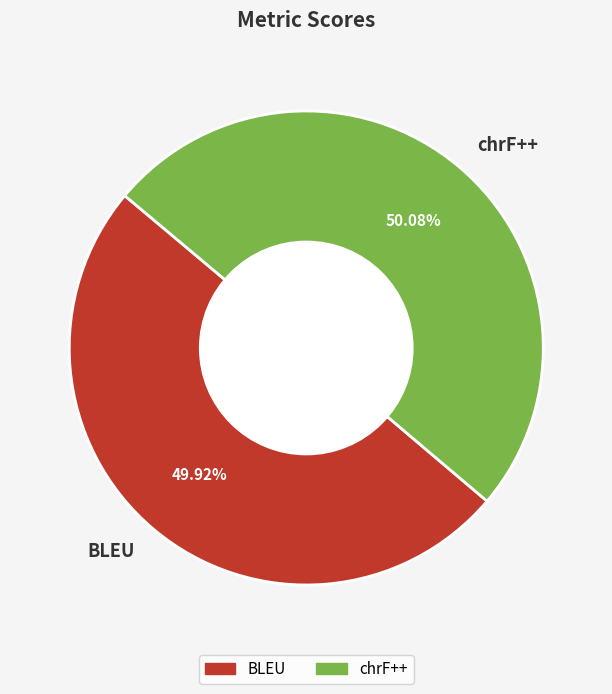

Is there a majority slice in this chart?

Yes